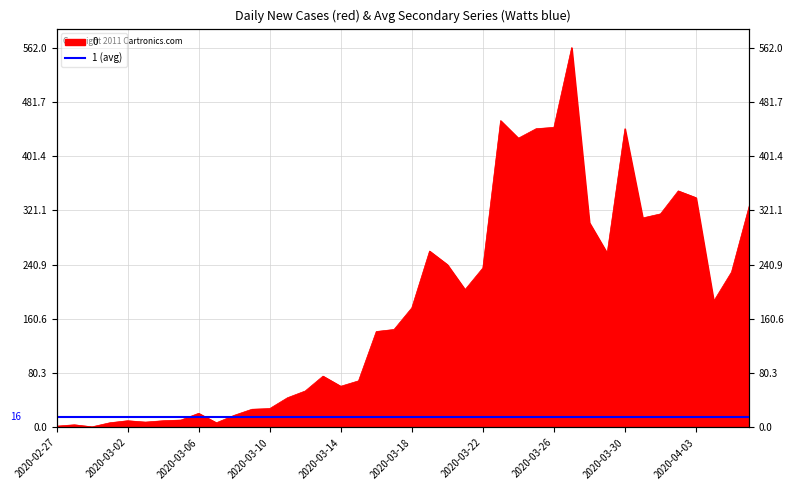

At which label is the value closest to 281?

2020-03-19